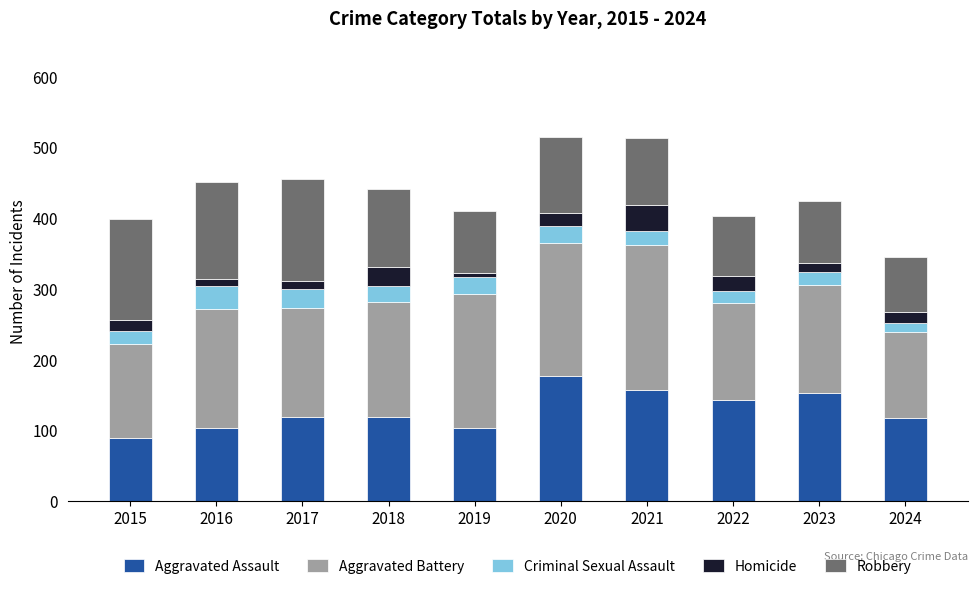

What is the total value across all series at 2018?

440